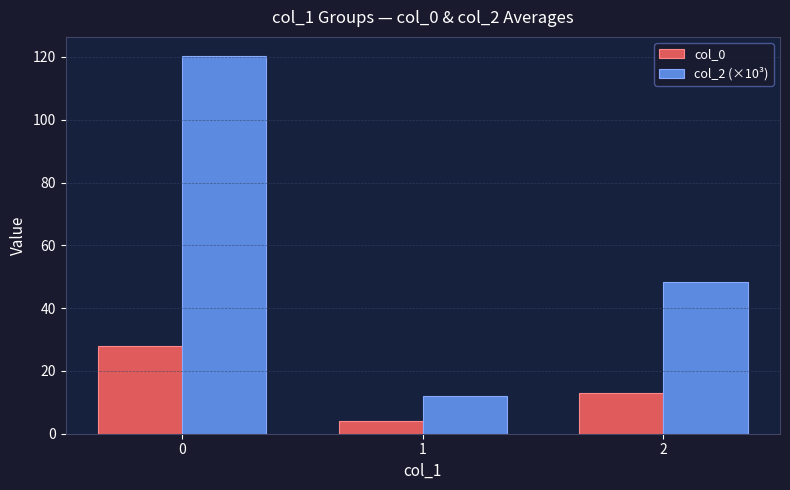

What is the total value across all series at 1?

16.0